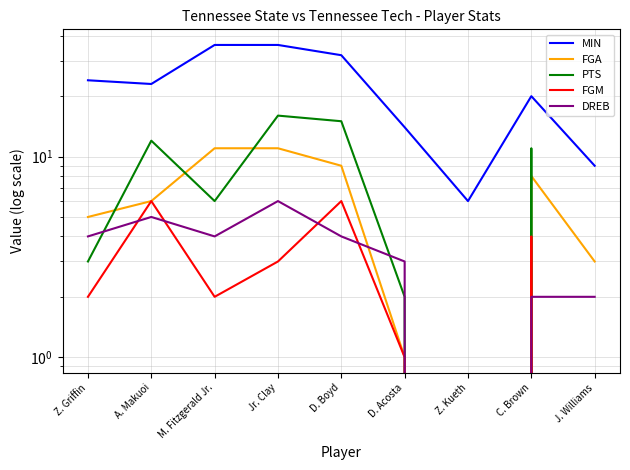

What are all the series names shown in the legend?

MIN, FGA, PTS, FGM, DREB